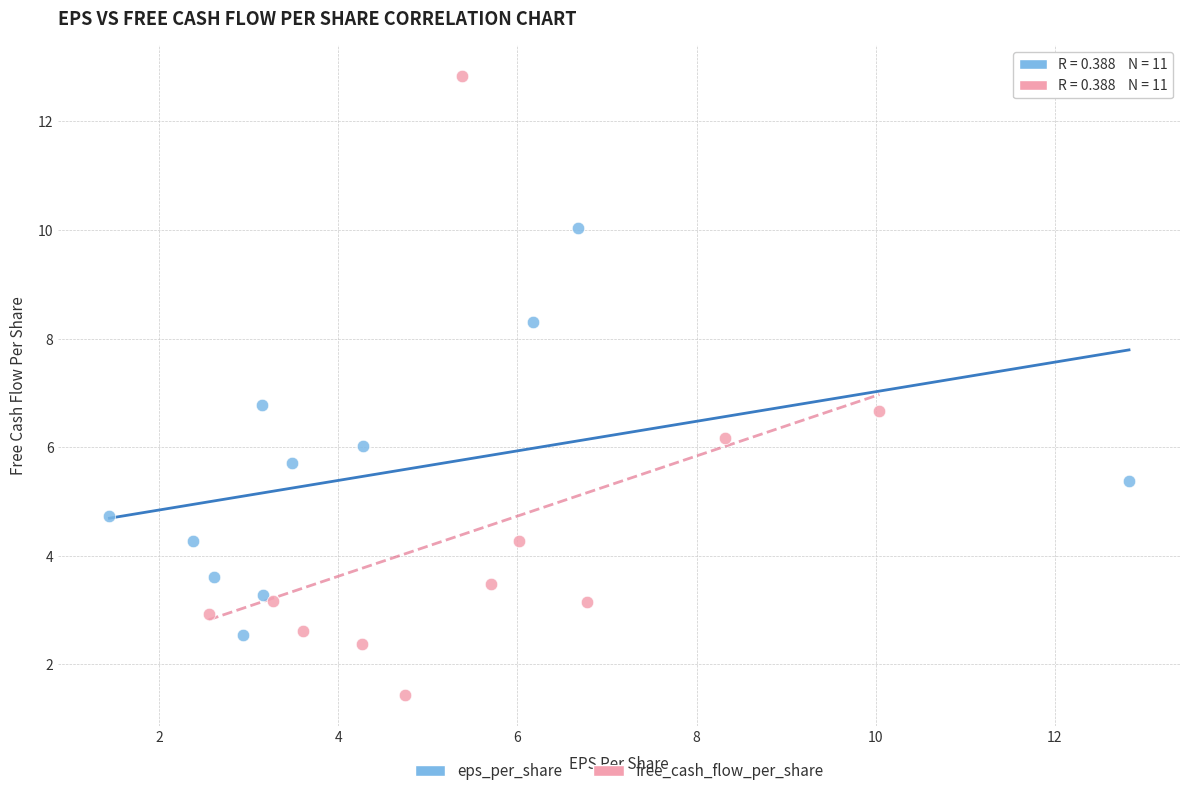

Which series reaches the maximum Y coordinate?

free_cash_flow_per_share